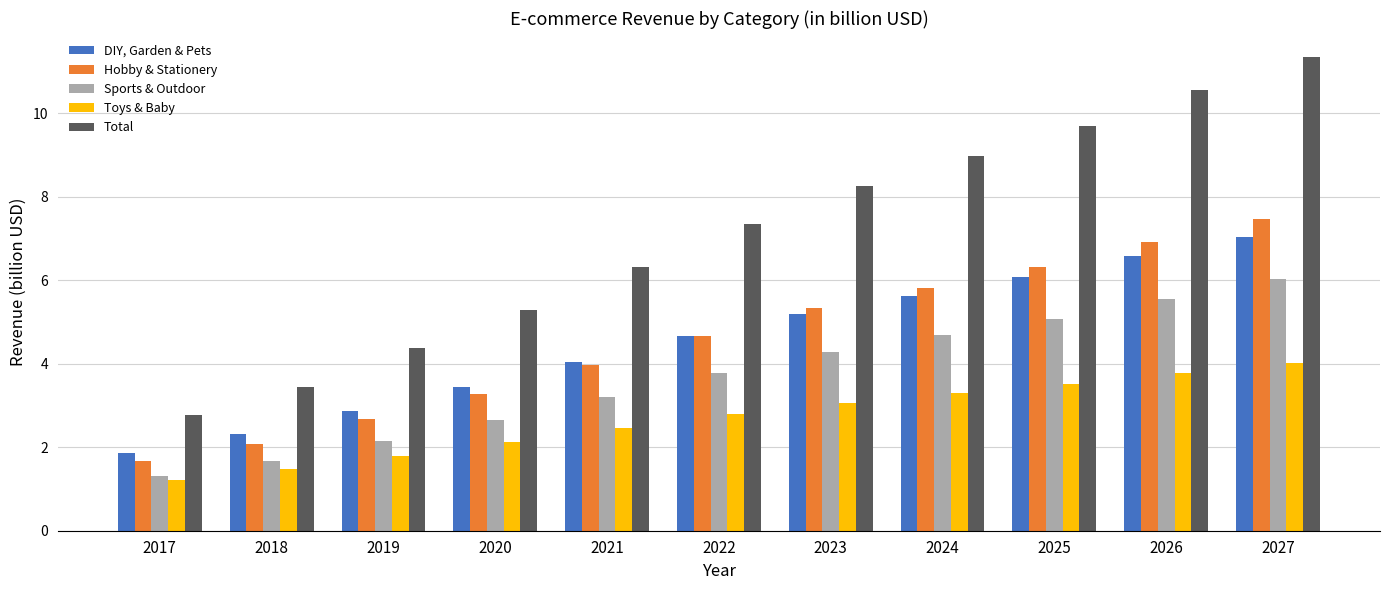

Reading left to right, extract all data points from this chart.

DIY, Garden & Pets: 2017=1.9	2018=2.3	2019=2.9	2020=3.4	2021=4.0	2022=4.7	2023=5.2	2024=5.6	2025=6.1	2026=6.6	2027=7.0
Hobby & Stationery: 2017=1.7	2018=2.1	2019=2.7	2020=3.3	2021=4.0	2022=4.7	2023=5.3	2024=5.8	2025=6.3	2026=6.9	2027=7.5
Sports & Outdoor: 2017=1.3	2018=1.7	2019=2.2	2020=2.6	2021=3.2	2022=3.8	2023=4.3	2024=4.7	2025=5.1	2026=5.6	2027=6.0
Toys & Baby: 2017=1.2	2018=1.5	2019=1.8	2020=2.1	2021=2.5	2022=2.8	2023=3.1	2024=3.3	2025=3.5	2026=3.8	2027=4.0
Total: 2017=2.8	2018=3.5	2019=4.4	2020=5.3	2021=6.3	2022=7.3	2023=8.3	2024=9.0	2025=9.7	2026=10.5	2027=11.3